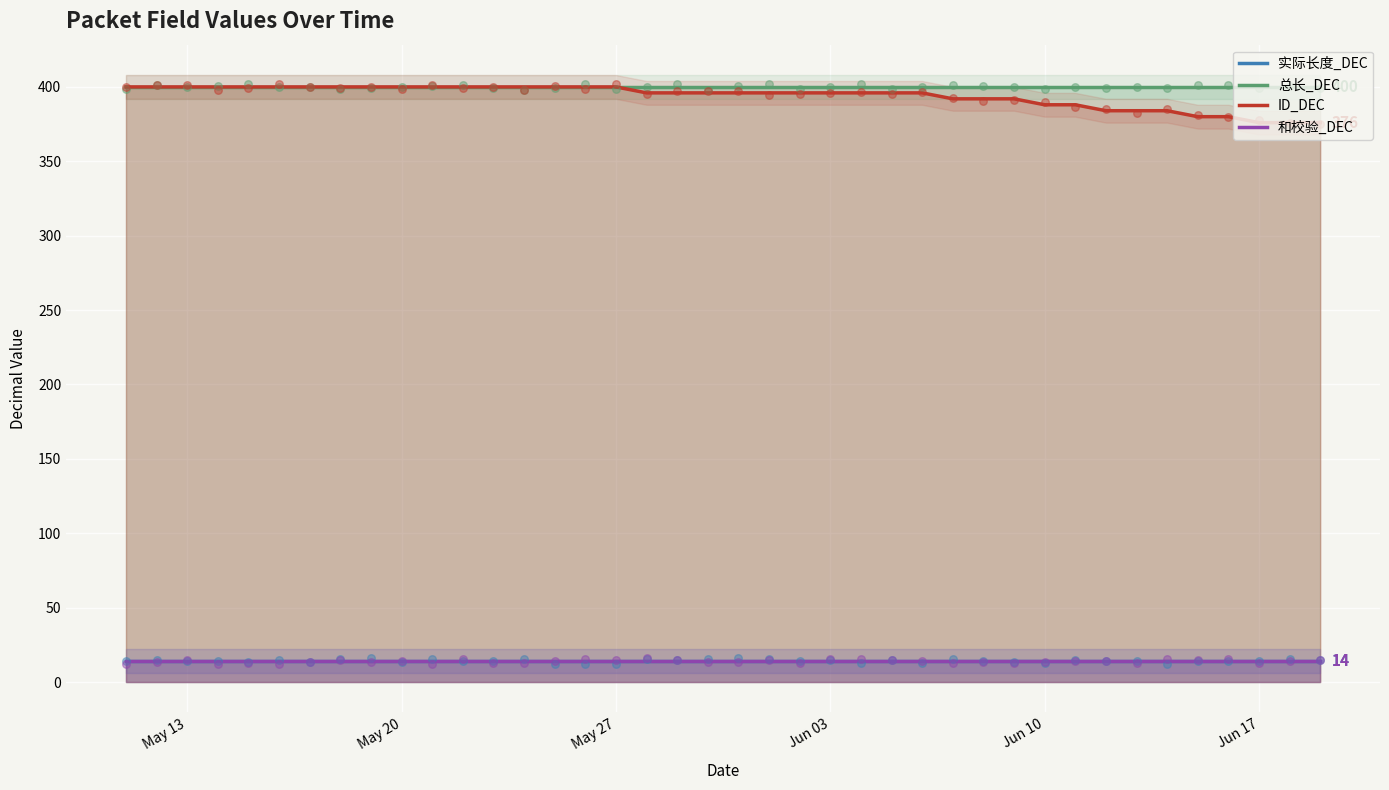

What is the total value across all series at 31?

816